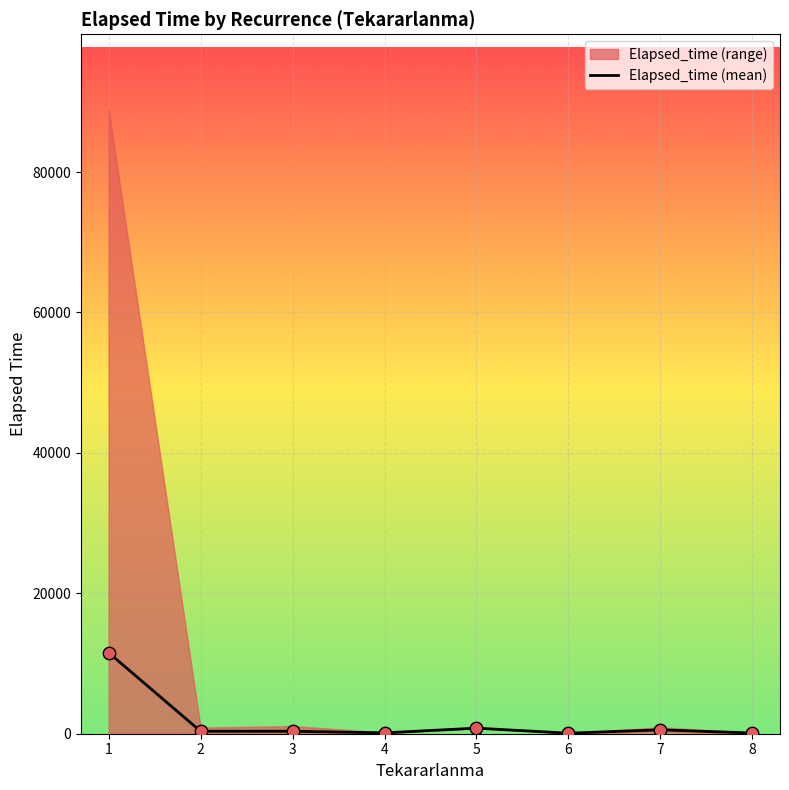

Approximately how many times larger is the value at 7 compared to 4?

4.5